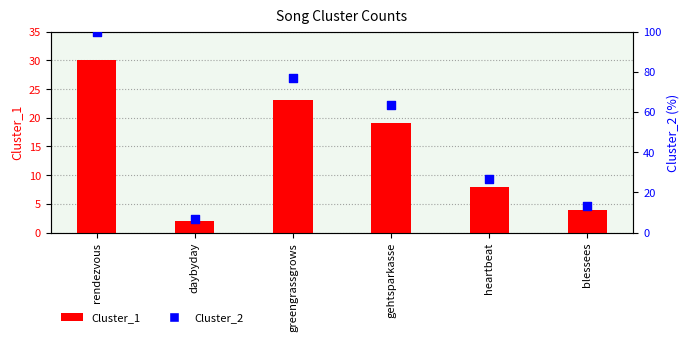

Is the value of Cluster_2 at heartbeat greater than the value of Cluster_1 at heartbeat?

Yes